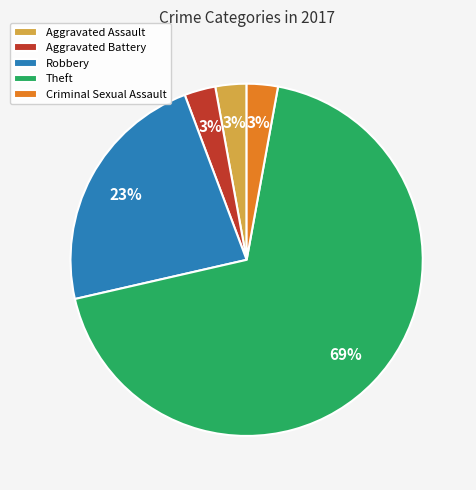

Which has a higher value, Aggravated Battery or Theft?

Theft